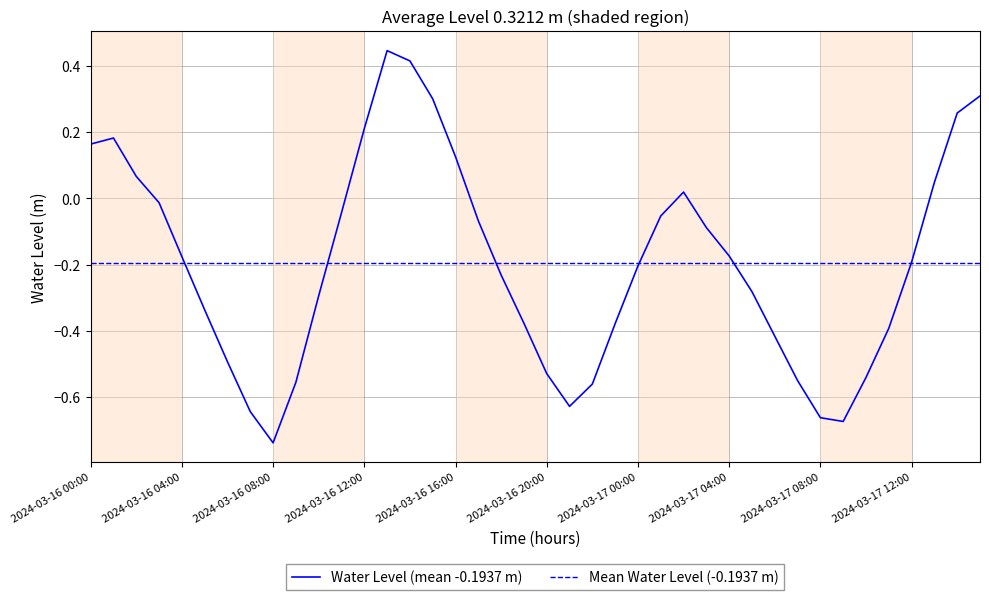

After their last crossing, which series has the higher values: Mean Water Level (-0.1937 m) or Water Level (mean -0.1937 m)?

Water Level (mean -0.1937 m)